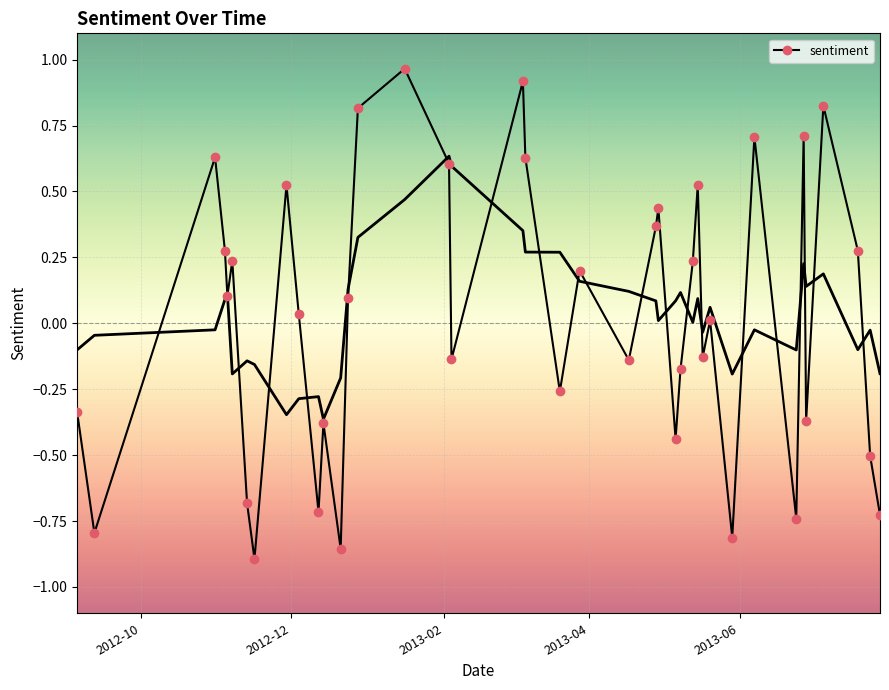

What is the difference between the maximum and minimum values?

1.9